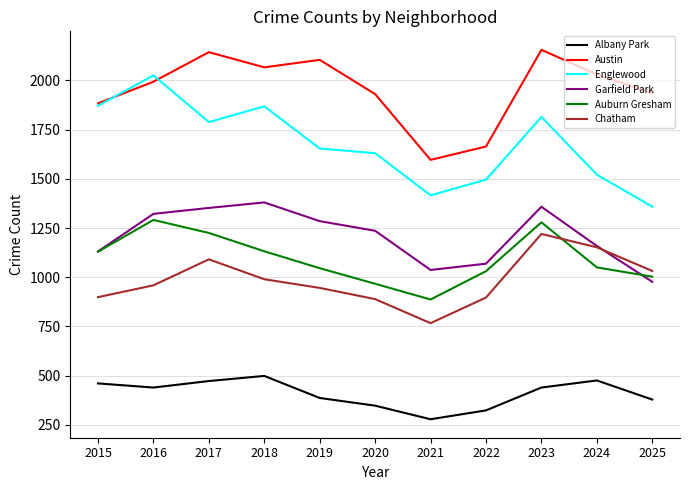

True or false: Auburn Gresham has a value of 1050 at 2024.

True